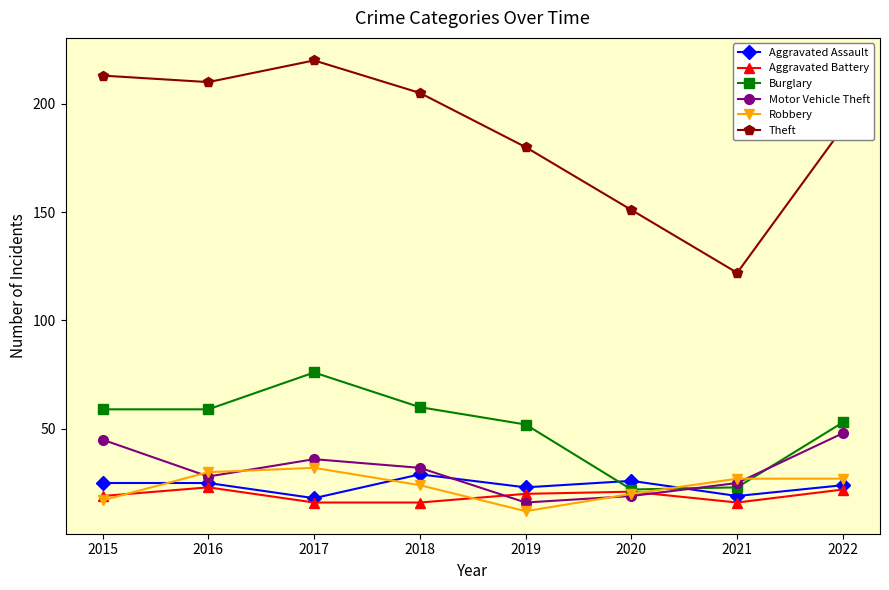

At which label does Theft reach its minimum?

2021